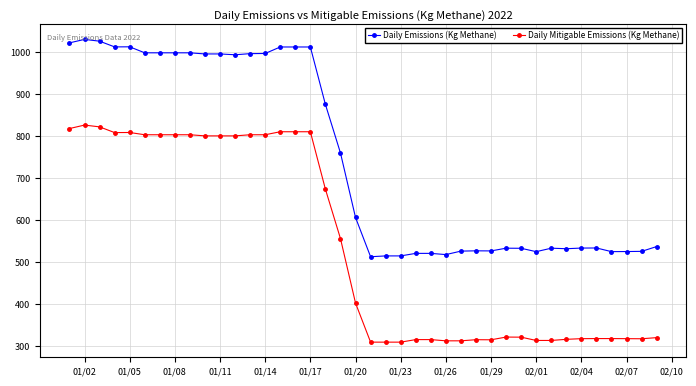

What are all the series names shown in the legend?

Daily Emissions (Kg Methane), Daily Mitigable Emissions (Kg Methane)